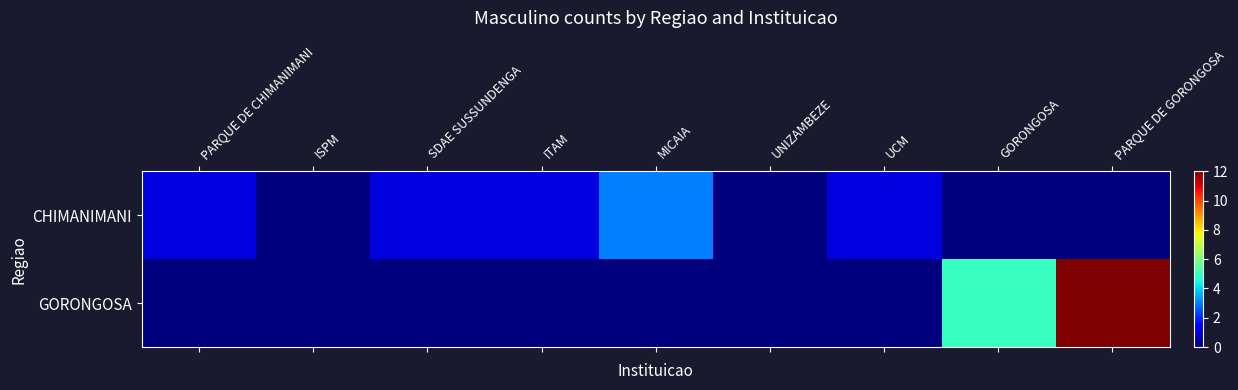

Reading left to right, transcribe all the data shown in this chart.

CHIMANIMANI: PARQUE DE CHIMANIMANI=1	ISPM=0	SDAE SUSSUNDENGA=1	ITAM=1	MICAIA=3	UNIZAMBEZE=0	UCM=1	GORONGOSA=0	PARQUE DE GORONGOSA=0
GORONGOSA: PARQUE DE CHIMANIMANI=0	ISPM=0	SDAE SUSSUNDENGA=0	ITAM=0	MICAIA=0	UNIZAMBEZE=0	UCM=0	GORONGOSA=5	PARQUE DE GORONGOSA=12